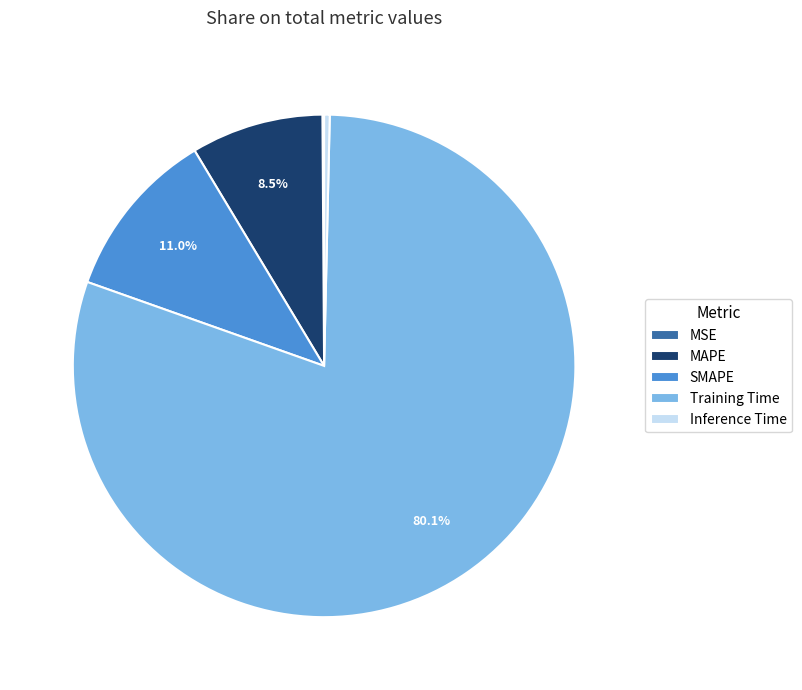

To the nearest percent, what portion does SMAPE represent?

11%